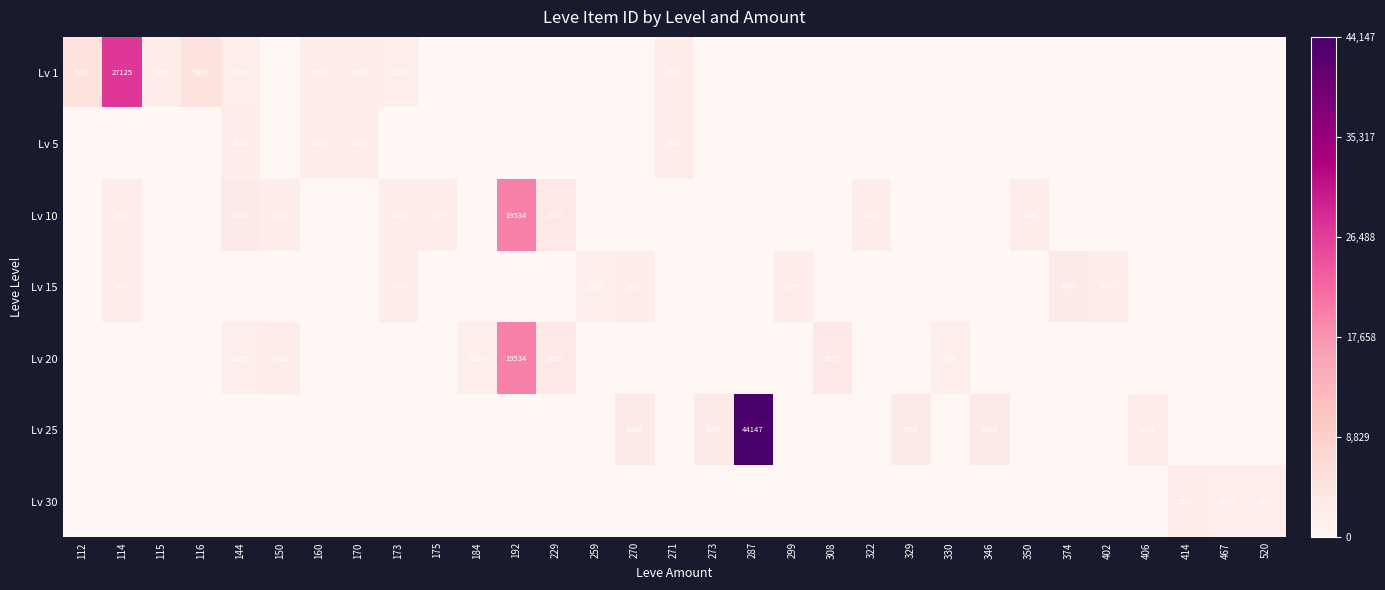

What is the difference between the highest and lowest values at 173?

0.1